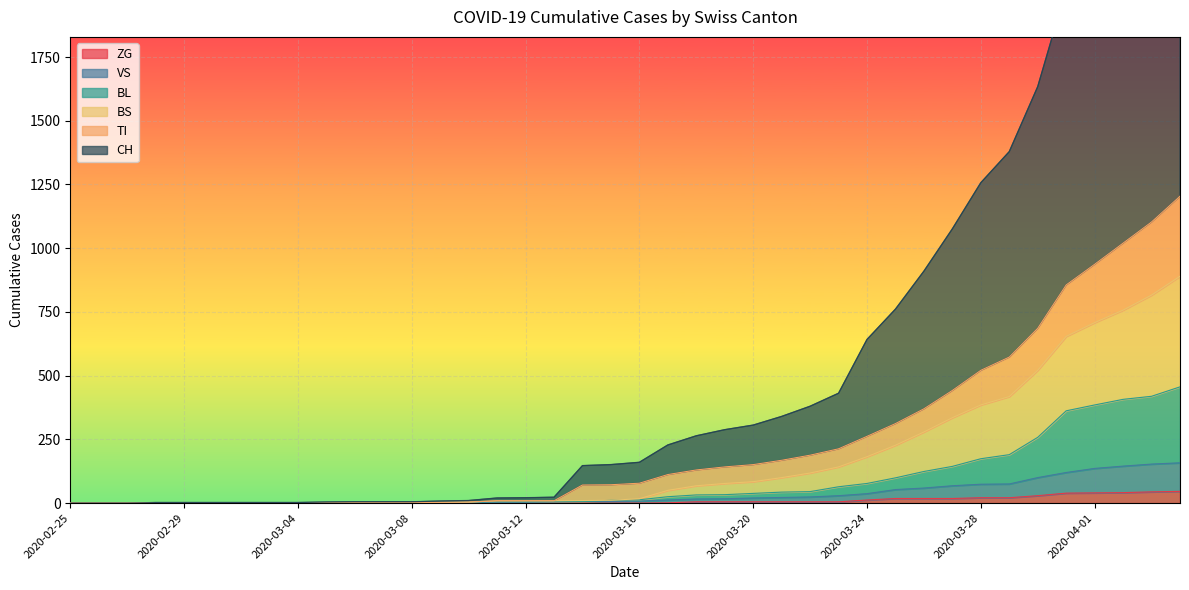

What is the label of the 15th point from the left?

2020-03-10